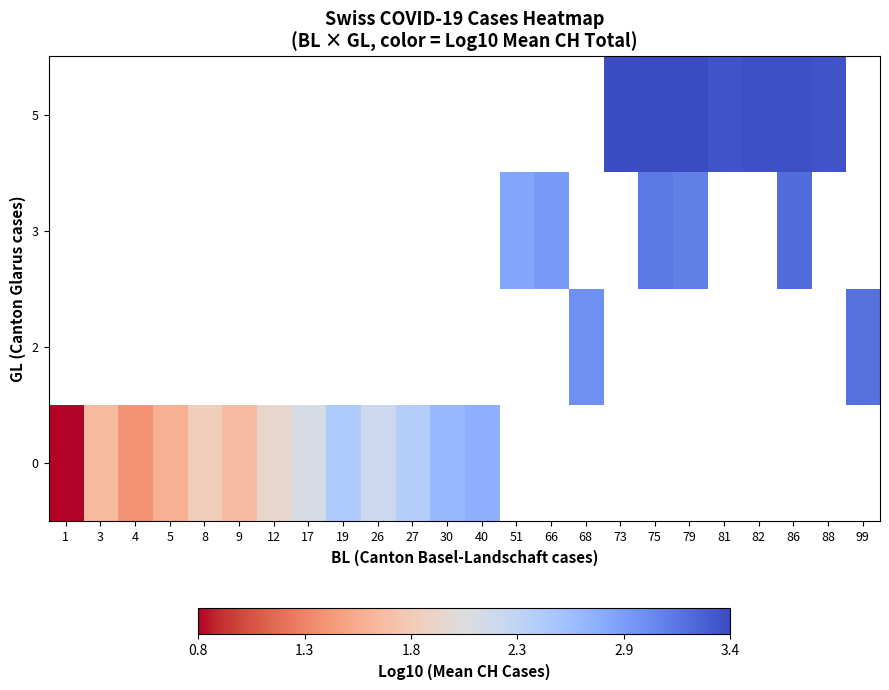

At which label does 0 first exceed 2?

17